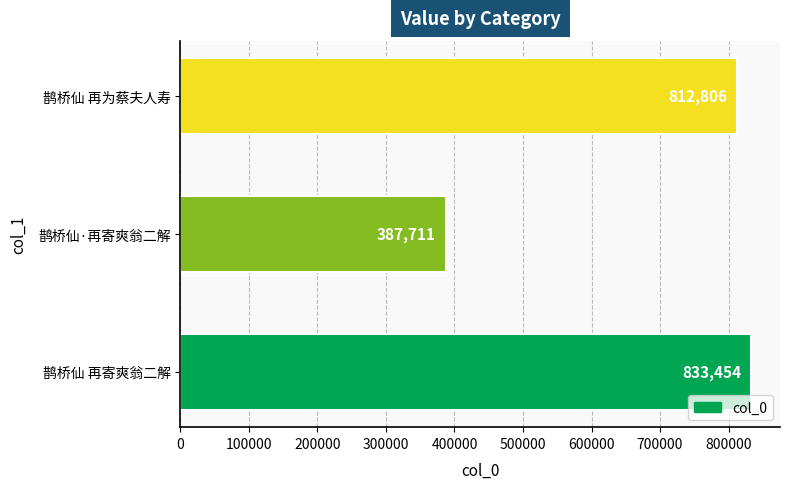

What is the sum of the values at 鹊桥仙 再寄爽翁二解 and 鹊桥仙·再寄爽翁二解?

1221165